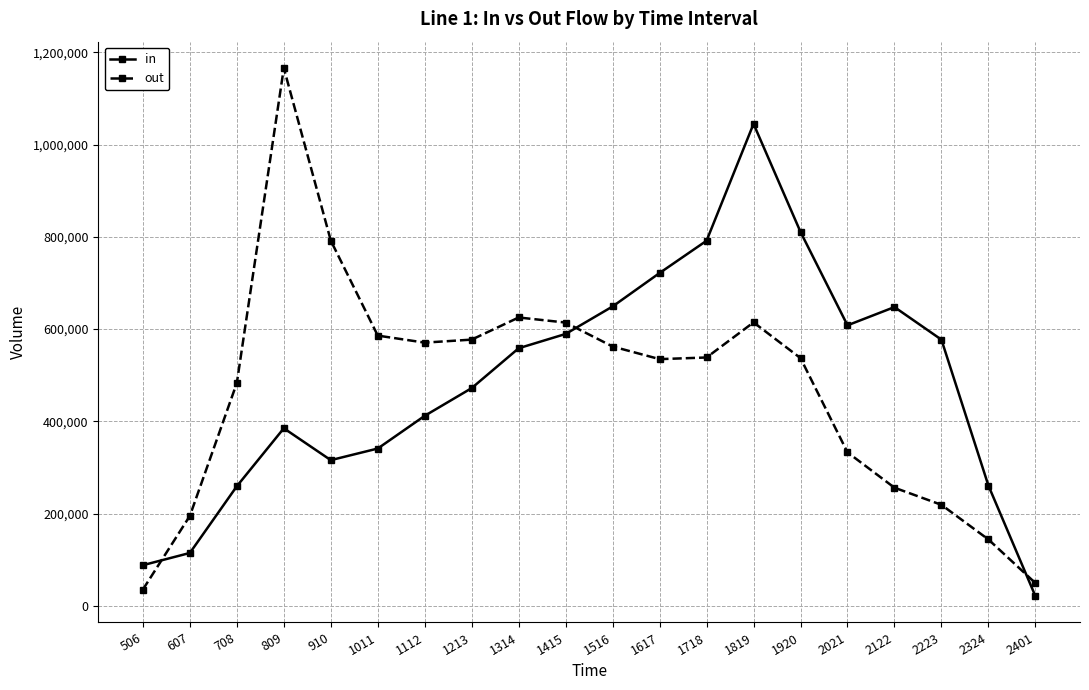

What is the difference between the maximum and minimum values in the out series?

1130309